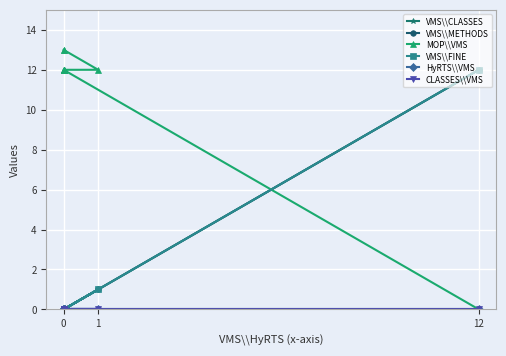

True or false: MOP\\VMS and HyRTS\\VMS cross at least once.

False